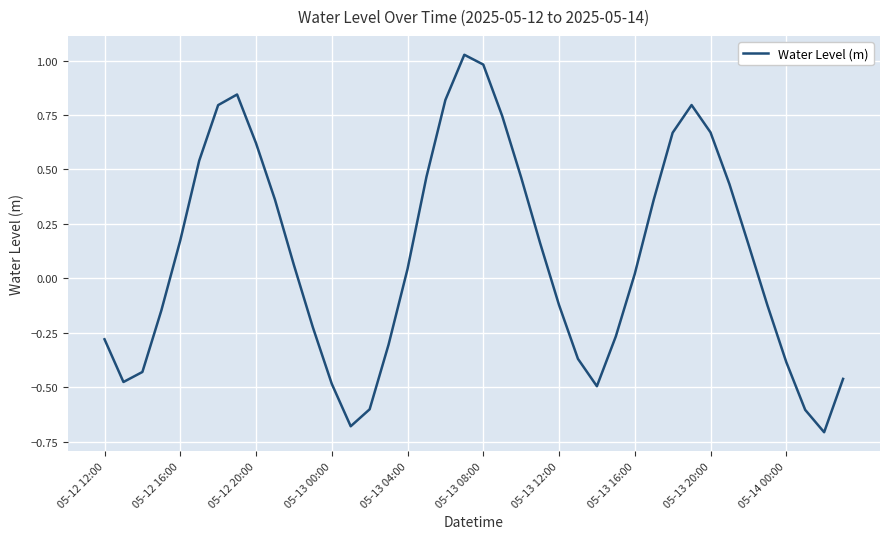

At which label is the value closest to 0?

05-13 16:00